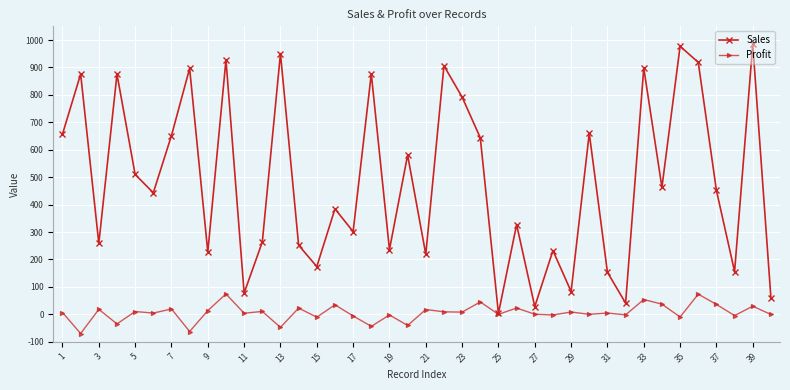

Which series has the largest total across all categories?

Sales